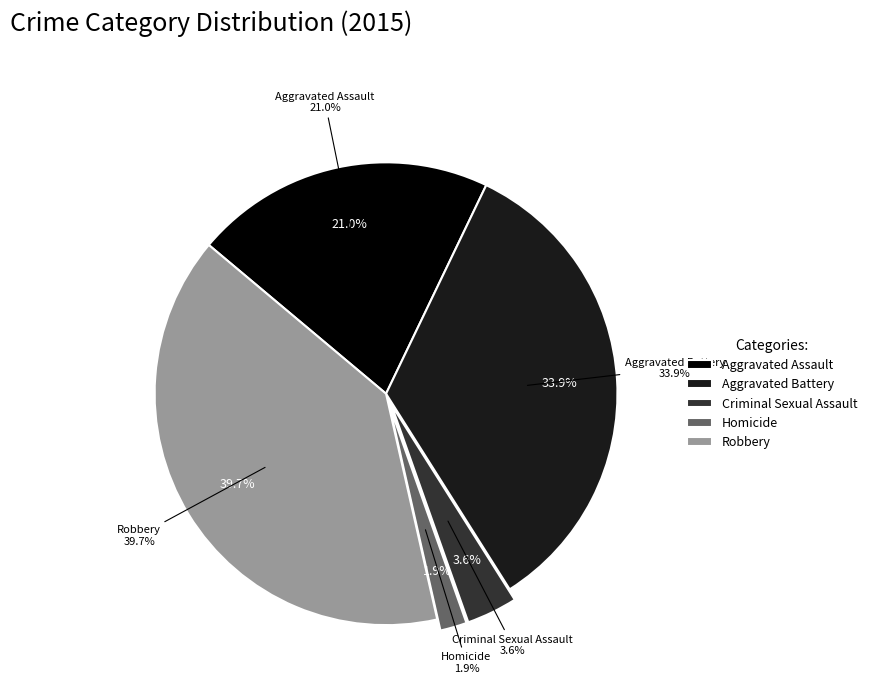

How many segments does this pie chart have?

5